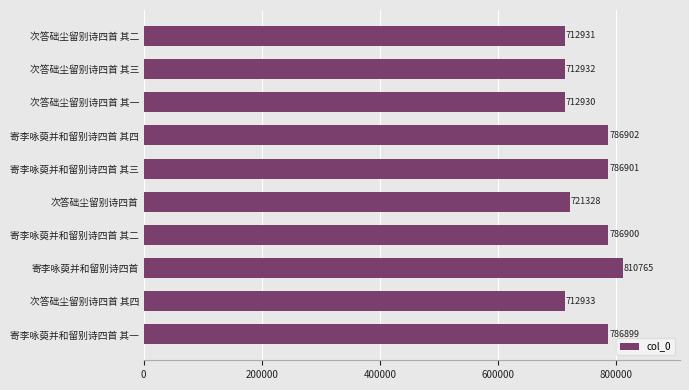

Count the number of data series in this chart.

1